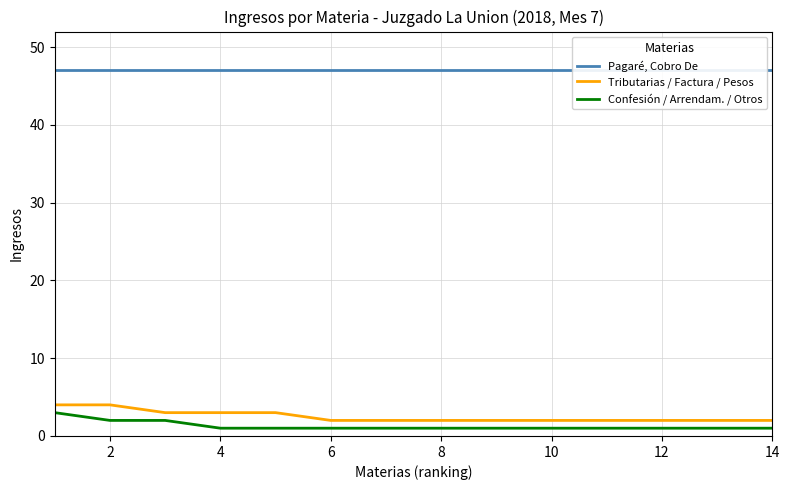

What is the average value of the Pagaré, Cobro De series?

47